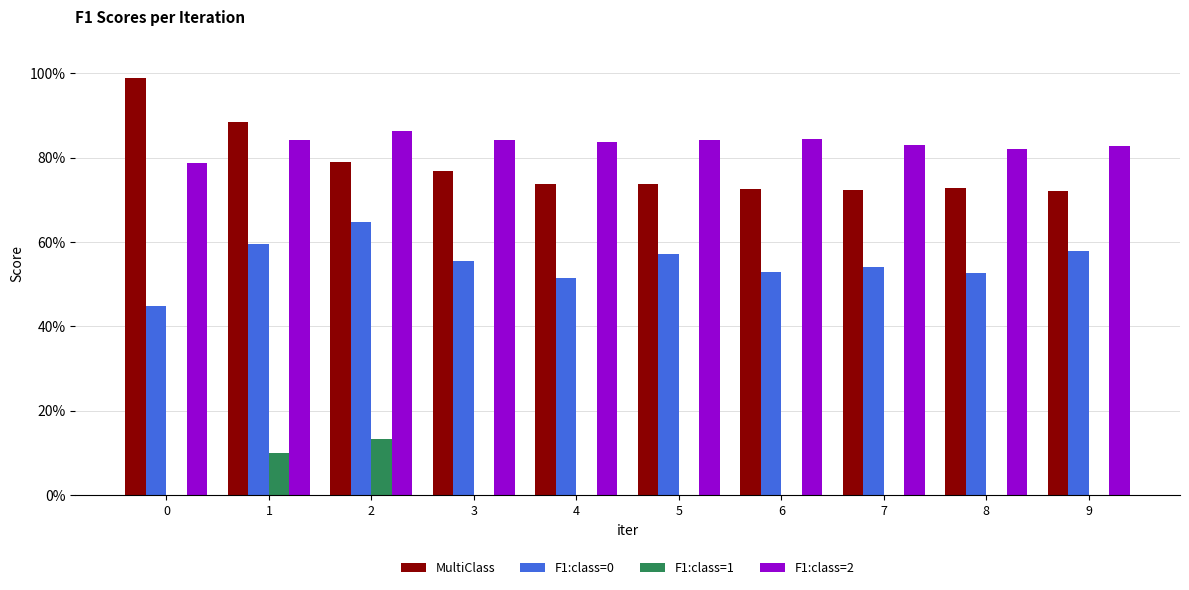

The value of F1:class=2 at 3 is 0.8. True or false?

True